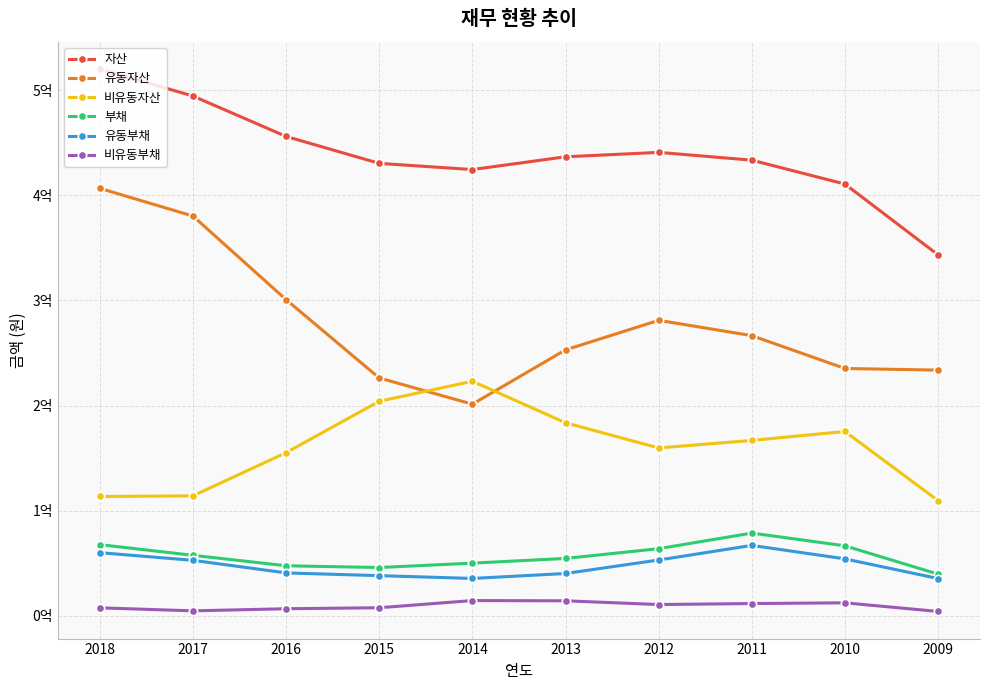

Reading left to right, extract all data points from this chart.

자산: 520190321	494418050	455992382	430367911	424489484	436629183	440828213	433418622	410680602	343355436
유동자산: 406650917	380259932	300729544	226260407	201359637	252976740	281093625	266540695	235294007	233740915
비유동자산: 113539404	114158117	155262838	204107504	223129846	183652443	159734588	166877927	175386595	109614522
부채: 67751549	57603678	47651029	45986235	50159136	54633901	63913127	78753386	66619020	39708590
유동부채: 60108097	52823161	40859538	38251995	35594669	40304924	53128385	67036772	54215403	35506571
비유동부채: 7643451	4780517	6791491	7734241	14564468	14328977	10784742	11716614	12403617	4202019